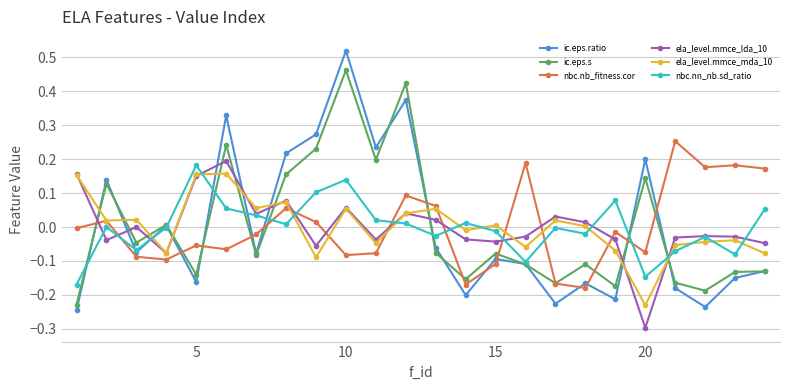

True or false: ic.eps.ratio has more than 0 interior local peaks.

True